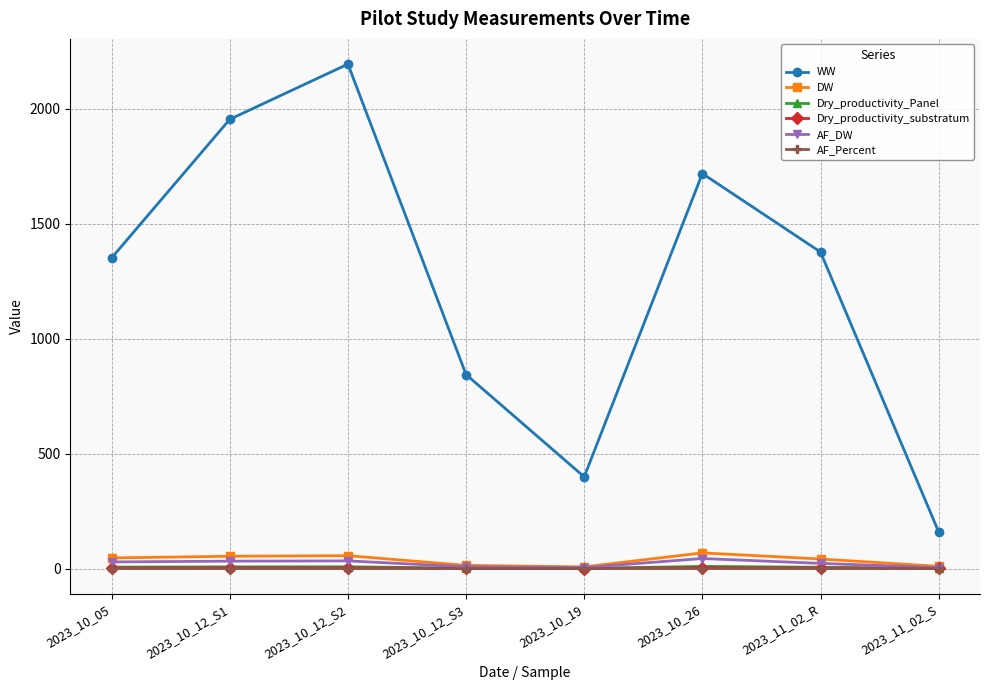

What is the difference between the Dry_productivity_substratum values at 2023_10_12_S1 and 2023_11_02_R?

0.9